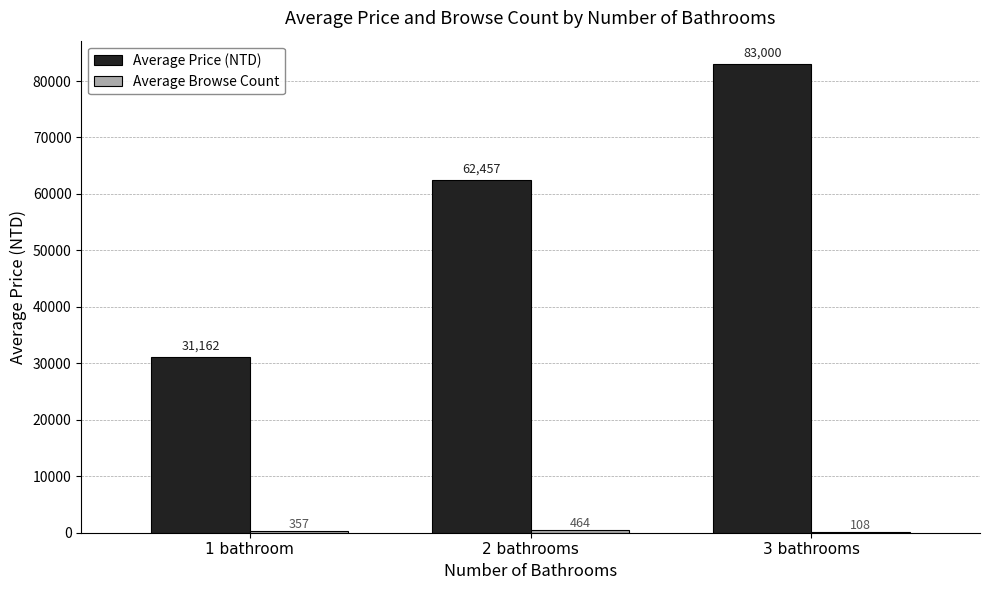

Which series changed the most between 1 bathroom and 3 bathrooms?

Average Price (NTD)